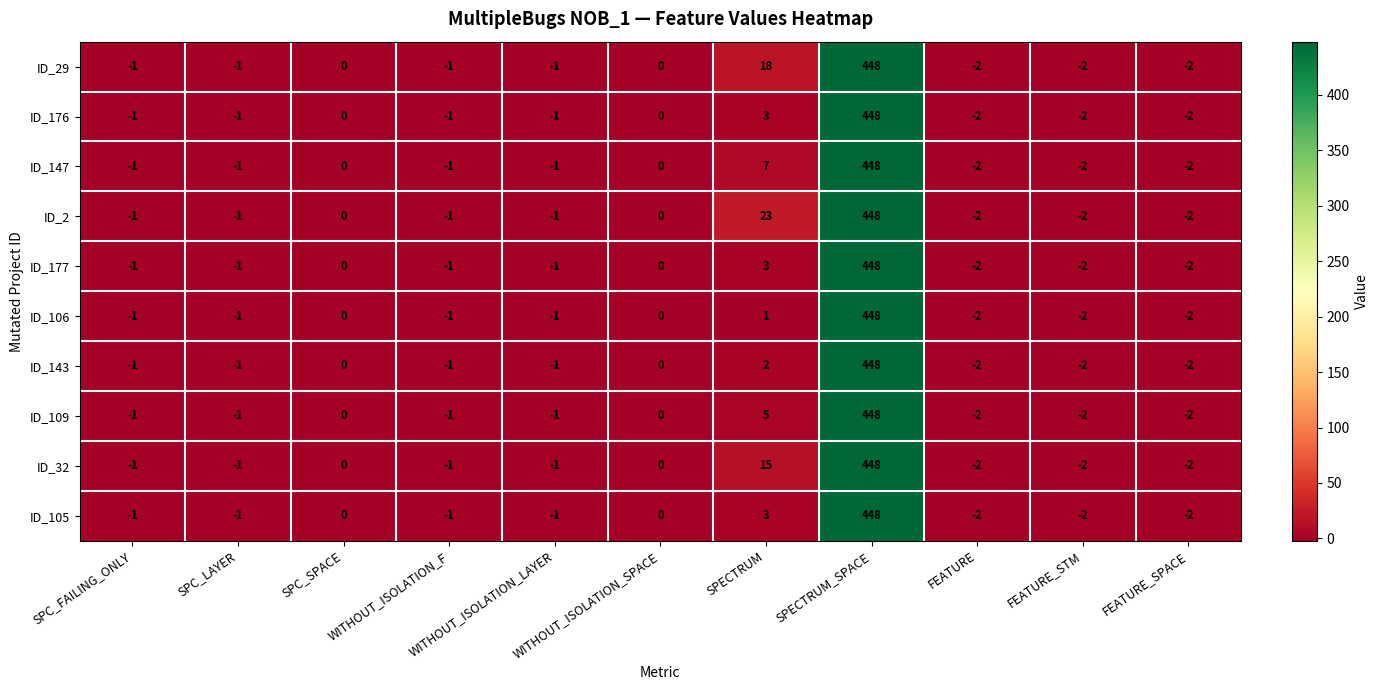

Where is ID_106 nearest to the value 223?

SPECTRUM